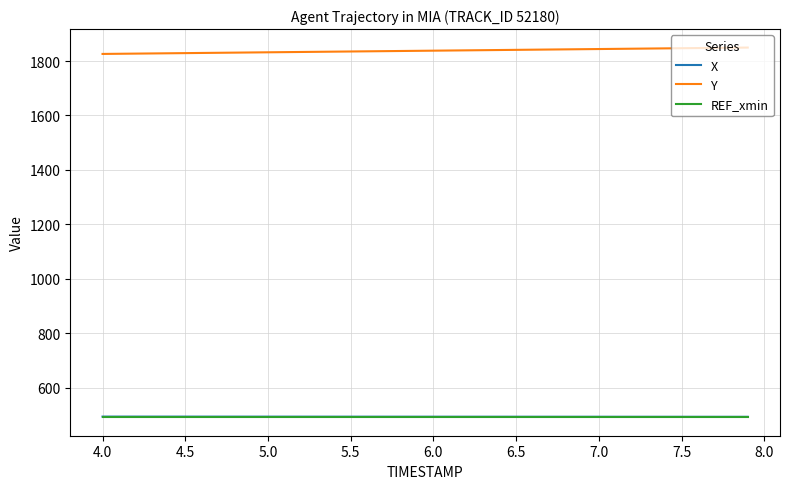

Which series has the largest total across all categories?

Y